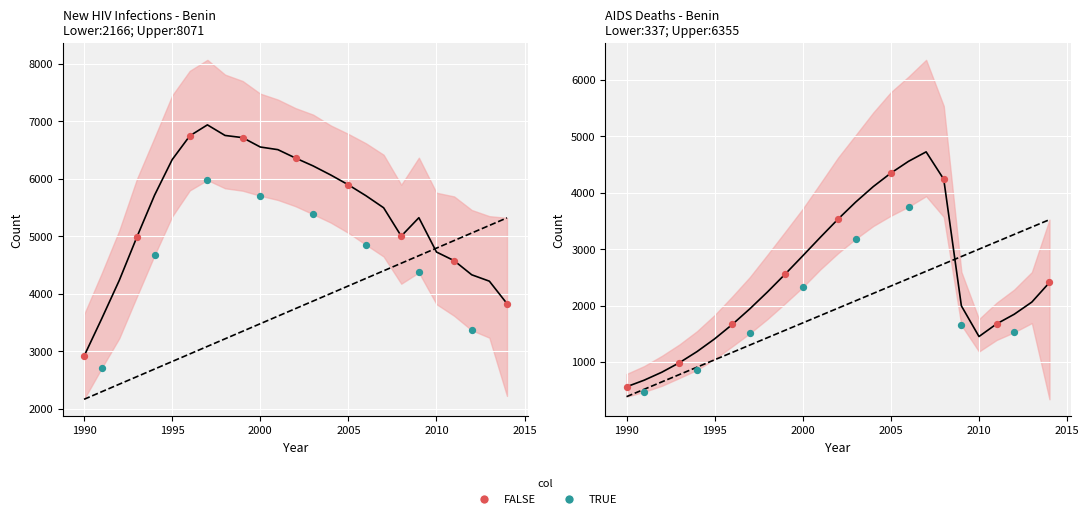

At which category is the sum across all series the highest?

2007